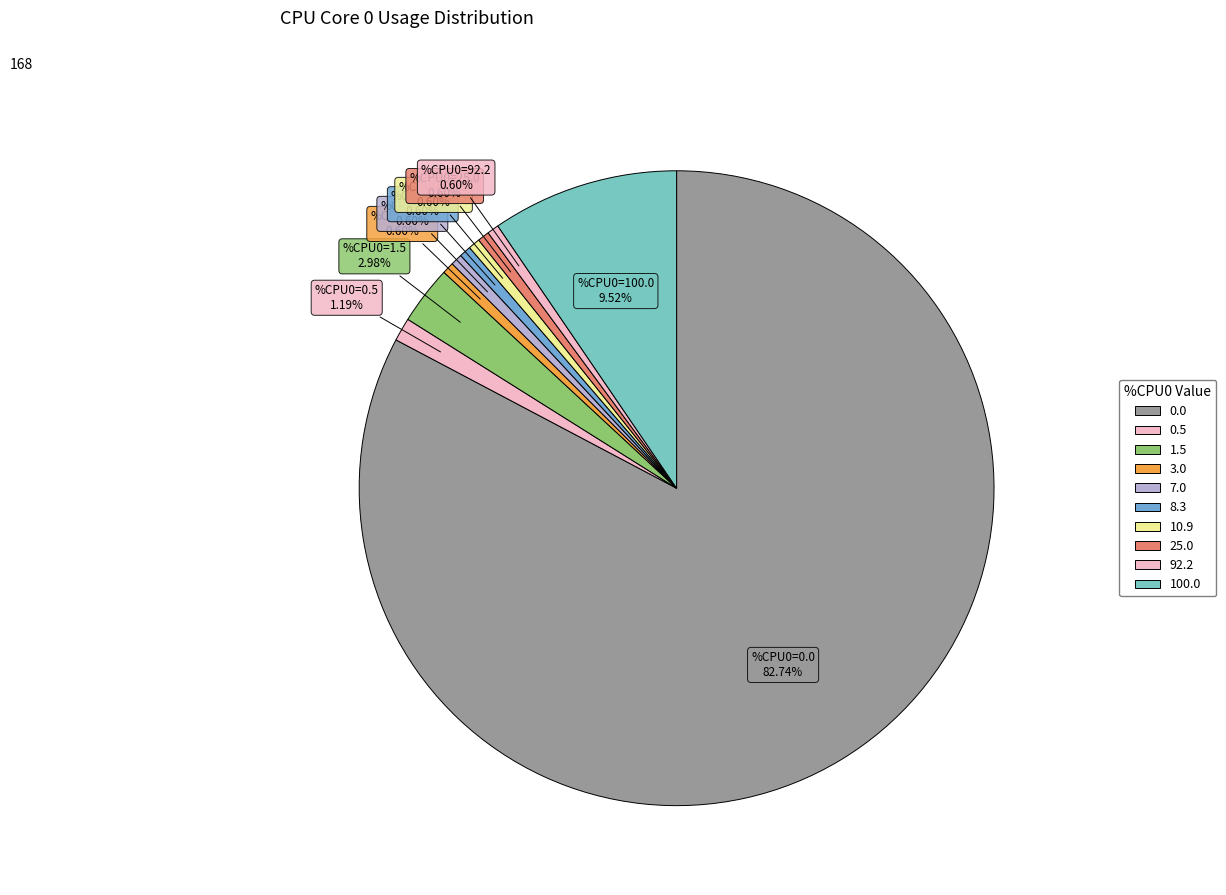

How many slices are in this pie chart?

10